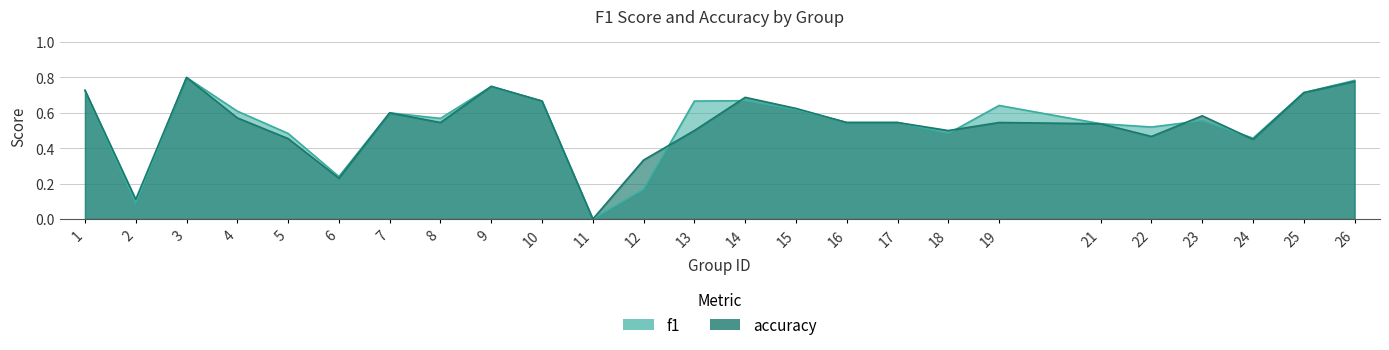

What is the total value across all series at 5?

0.9